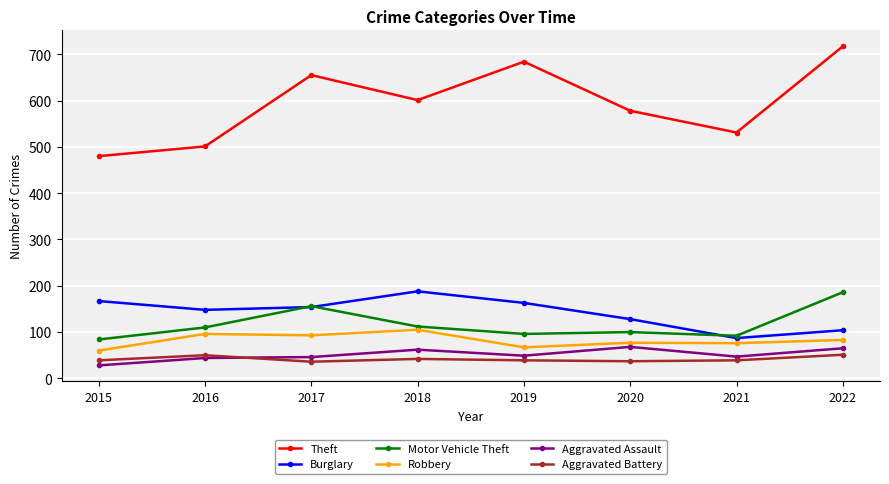

What is the sum of the Burglary values at 2018 and 2016?

336